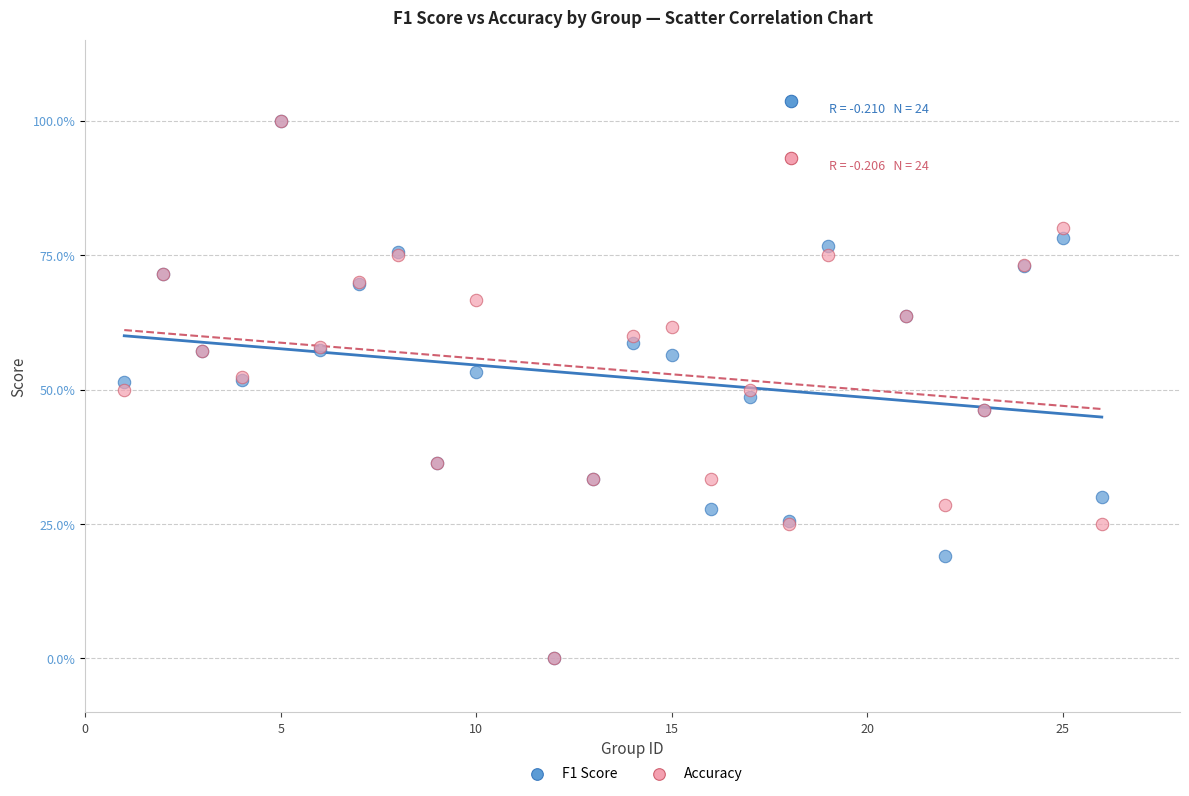

What are all the series names shown in the legend?

F1 Score, Accuracy